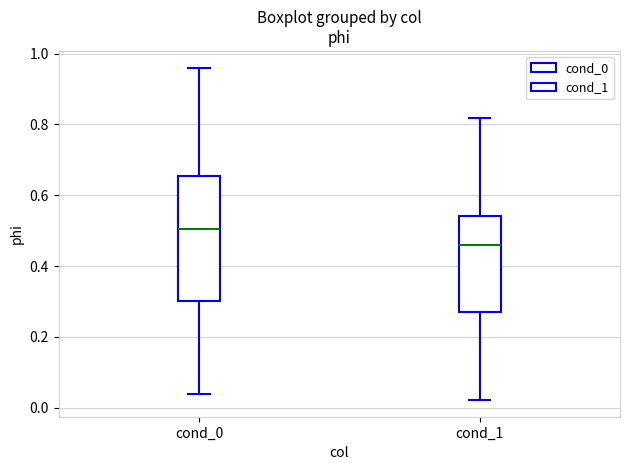

Which box's median line is the highest?

cond_0